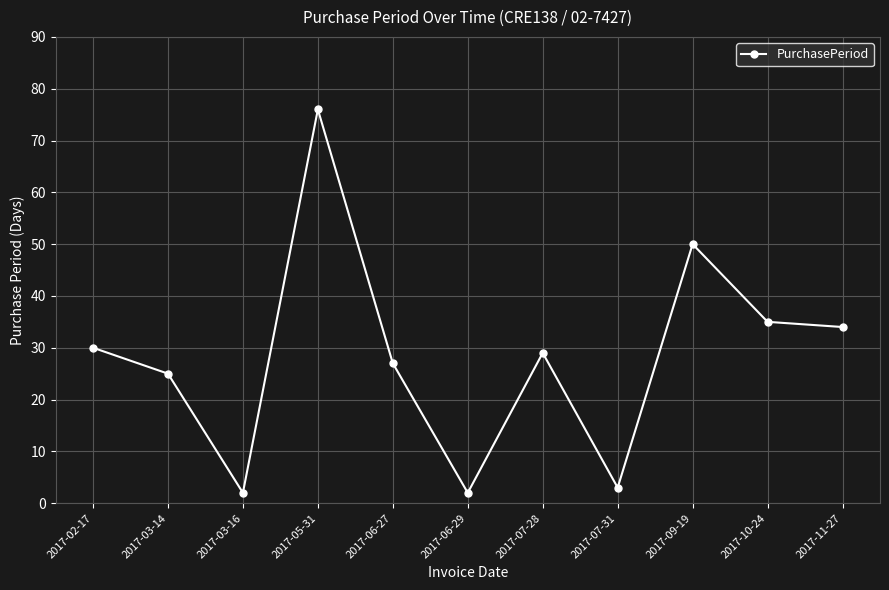

What position from the left is 2017-02-17?

1